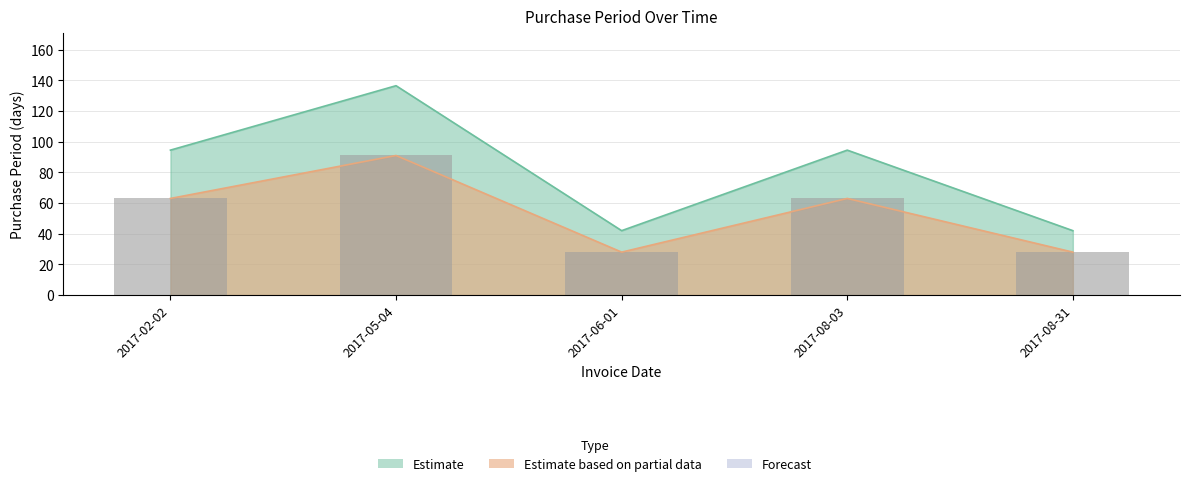

The value at 2017-08-03 is 56.6. True or false?

False